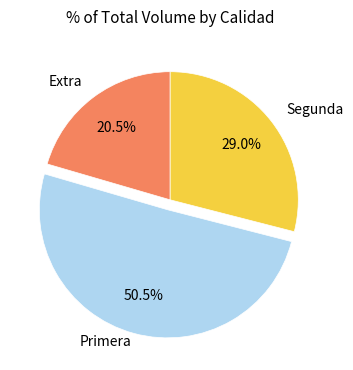

Is there any slice that represents more than half of the pie?

Yes